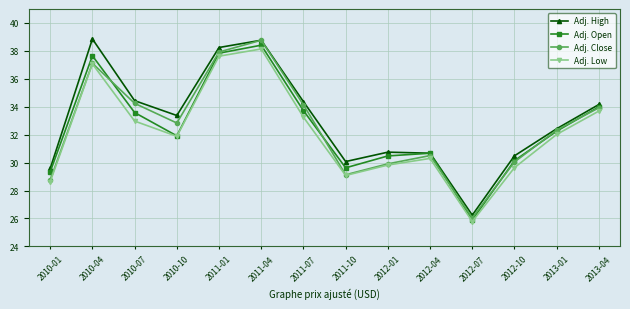

Where is the first local minimum for Adj. Low?

2010-10